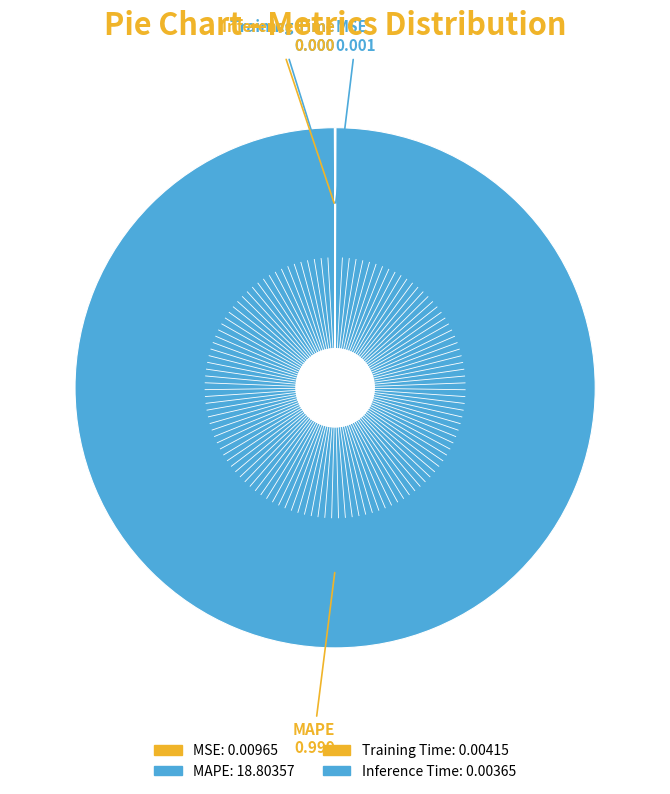

Which slice represents more than half of the pie?

MAPE